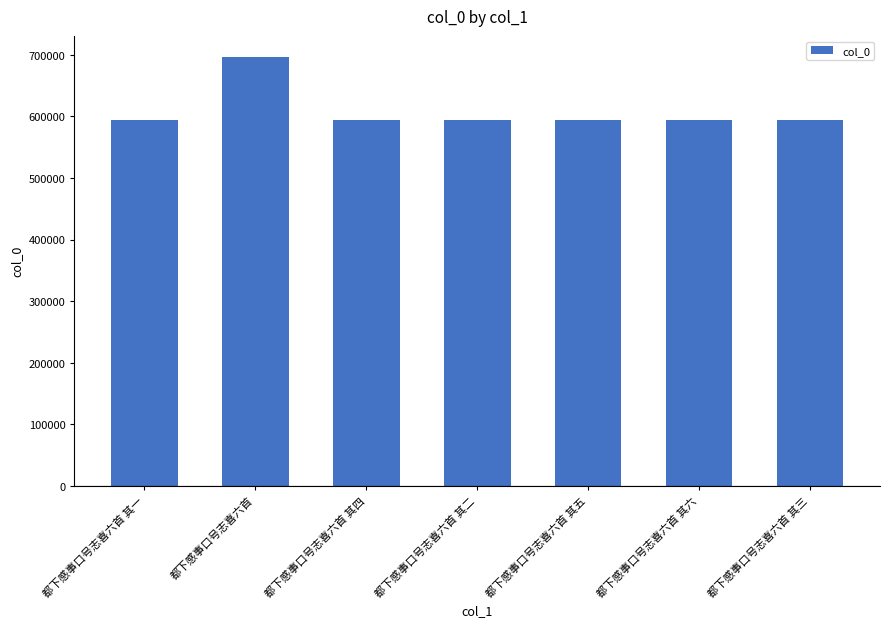

What is the difference between the maximum and minimum values?

101797